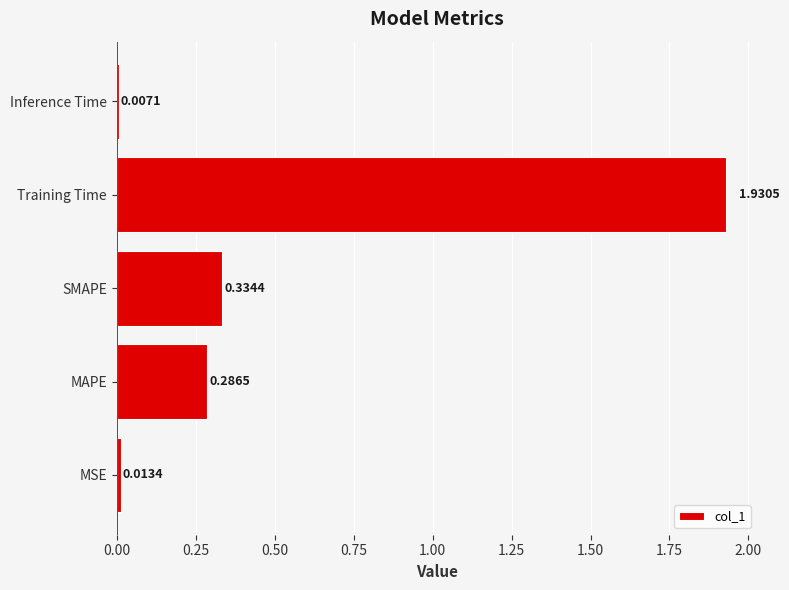

How many bars are there in total?

5